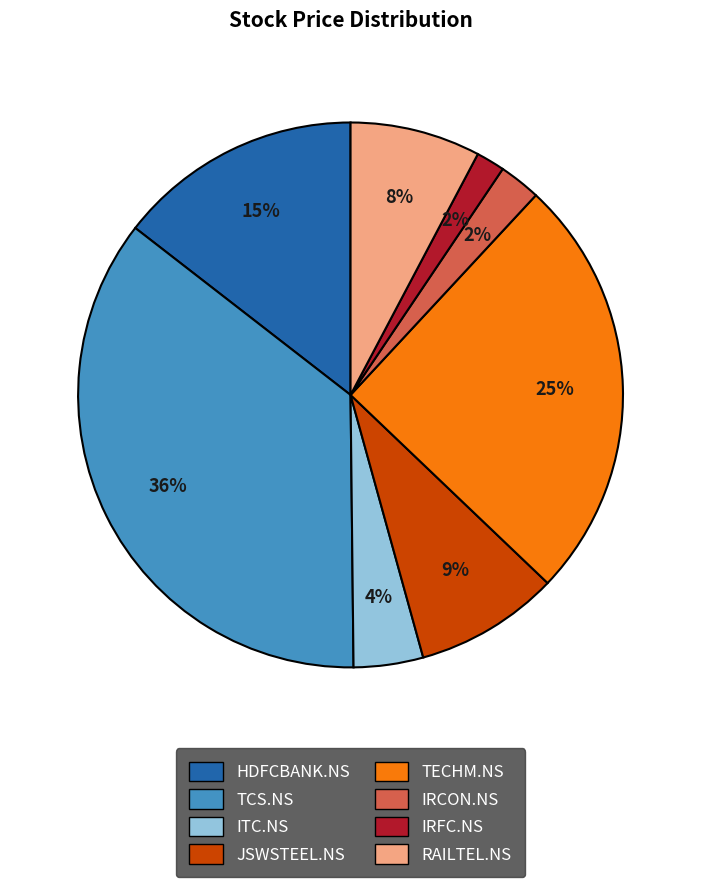

Does TECHM.NS represent more than half of the total?

No